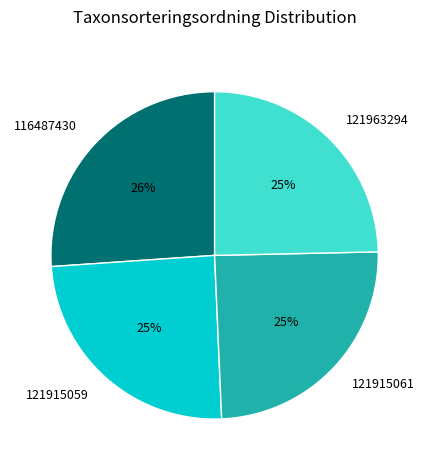

What is the ratio of the value at 121963294 to the value at 121915059?

1.0